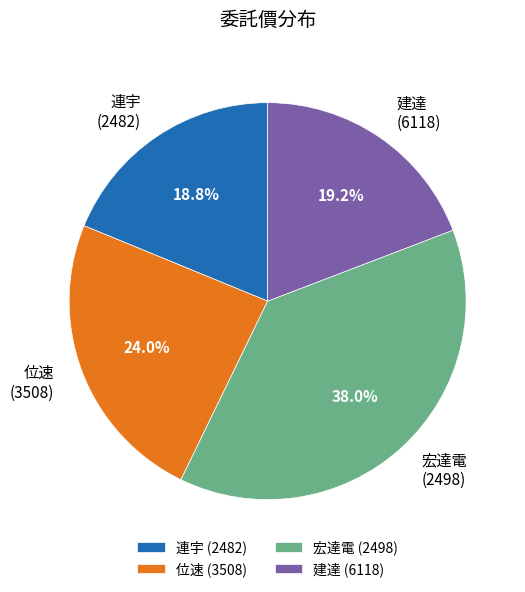

Approximately how many times larger is the value at 連宇 compared to 位速?

0.8